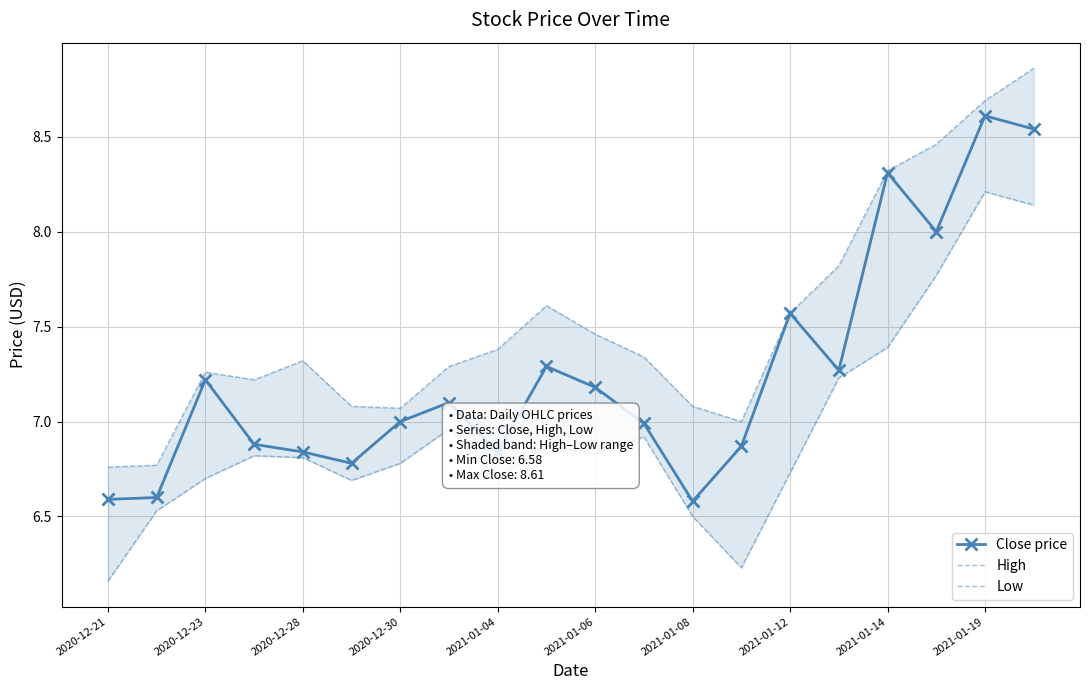

Reading left to right, transcribe all the data shown in this chart.

Close price: 6.6	6.6	7.2	6.9	6.8	6.8	7.0	7.1	6.8	7.3	7.2	7.0	6.6	6.9	7.6	7.3	8.3	8.0	8.6	8.5
High: 6.8	6.8	7.3	7.2	7.3	7.1	7.1	7.3	7.4	7.6	7.5	7.3	7.1	7.0	7.6	7.8	8.3	8.5	8.7	8.9
Low: 6.2	6.5	6.7	6.8	6.8	6.7	6.8	7.0	6.7	6.9	6.8	6.9	6.5	6.2	6.7	7.2	7.4	7.8	8.2	8.1